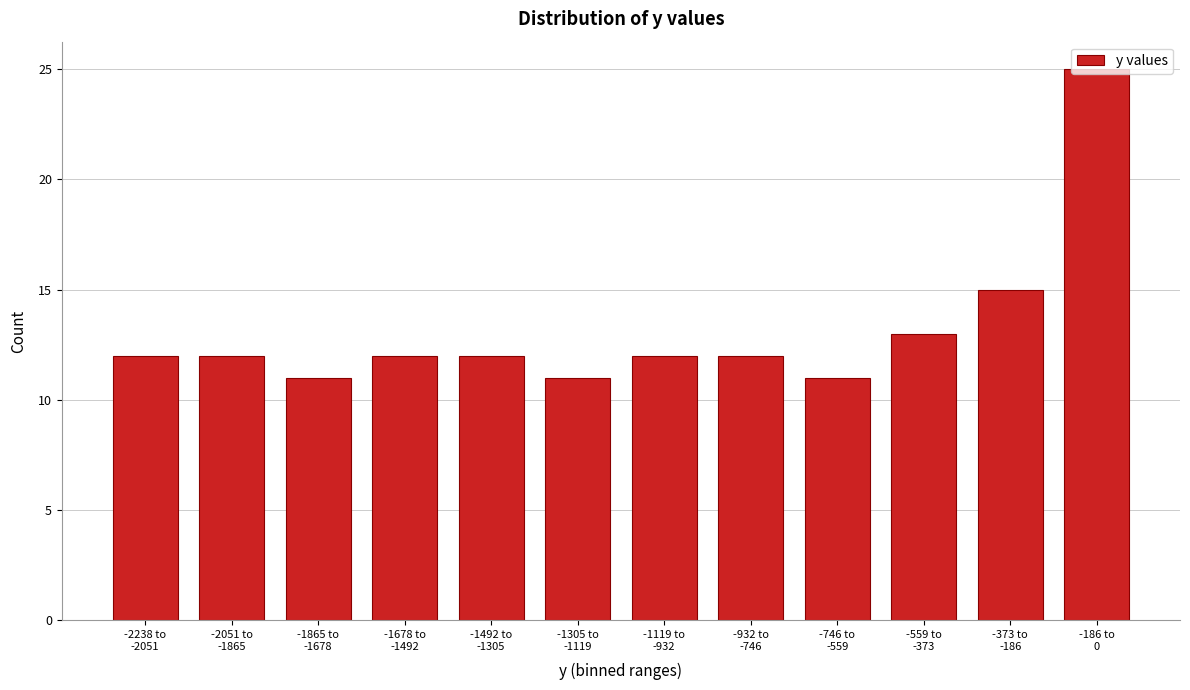

What is the greatest value displayed?

25